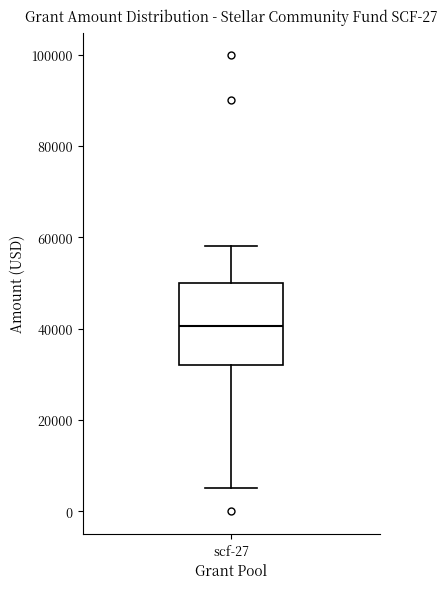

Where does the median line of the box for scf-27 sit on the y-axis? The values are not printed on the chart, so give them approximately, as read against the axis.

40000